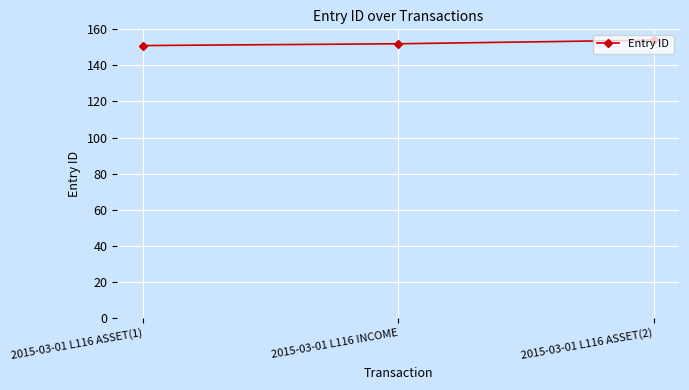

What is the sum of all values?

457